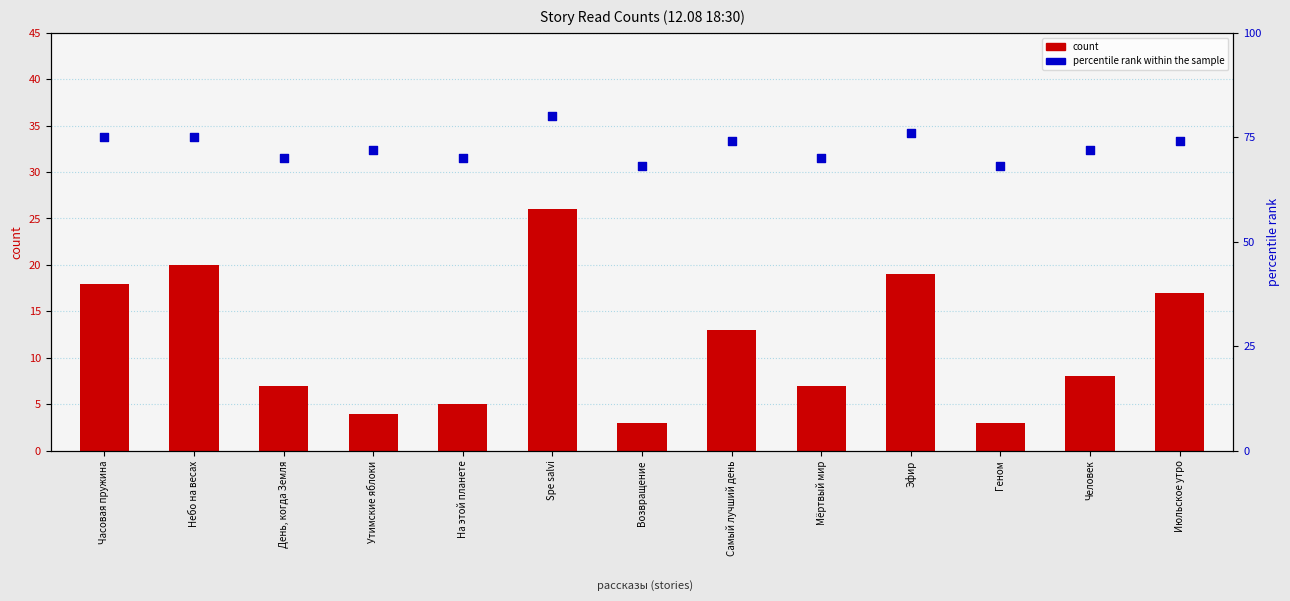

Which series contains the highest Y value?

percentile rank within the sample